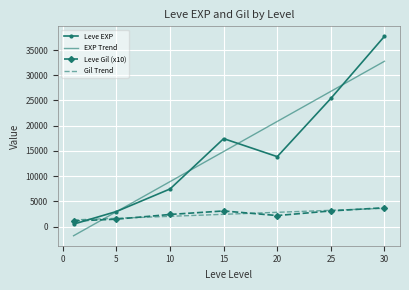

What is the smallest value displayed?

-1792.9